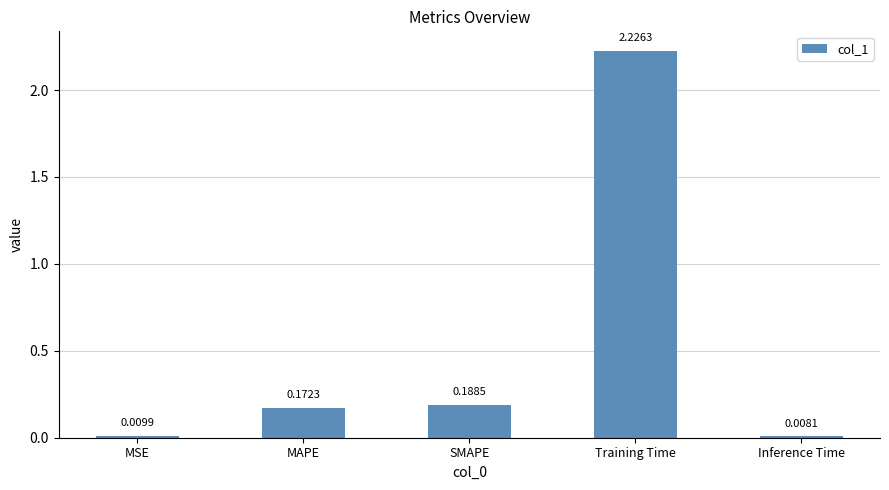

What is the label of the 2nd bar from the left?

MAPE